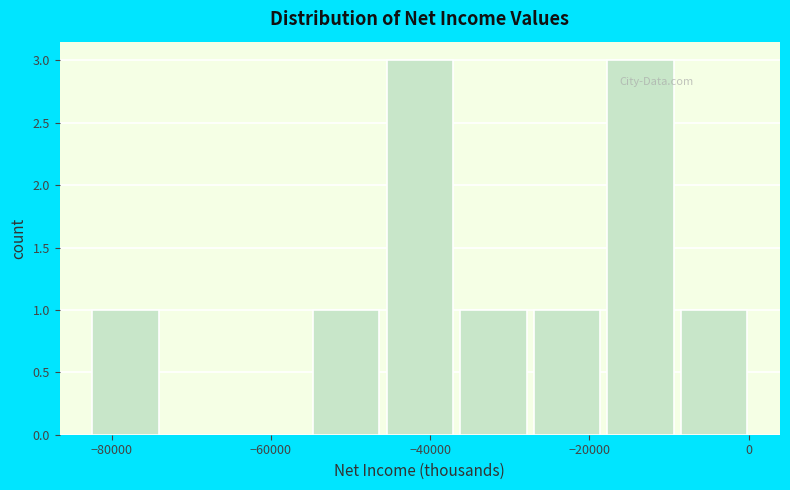

What is the height of the bar covering -82000 to -74000 on the x-axis? Neither the bar edges nor the heights are printed on the chart, so give them approximately, as read against the axes.

1